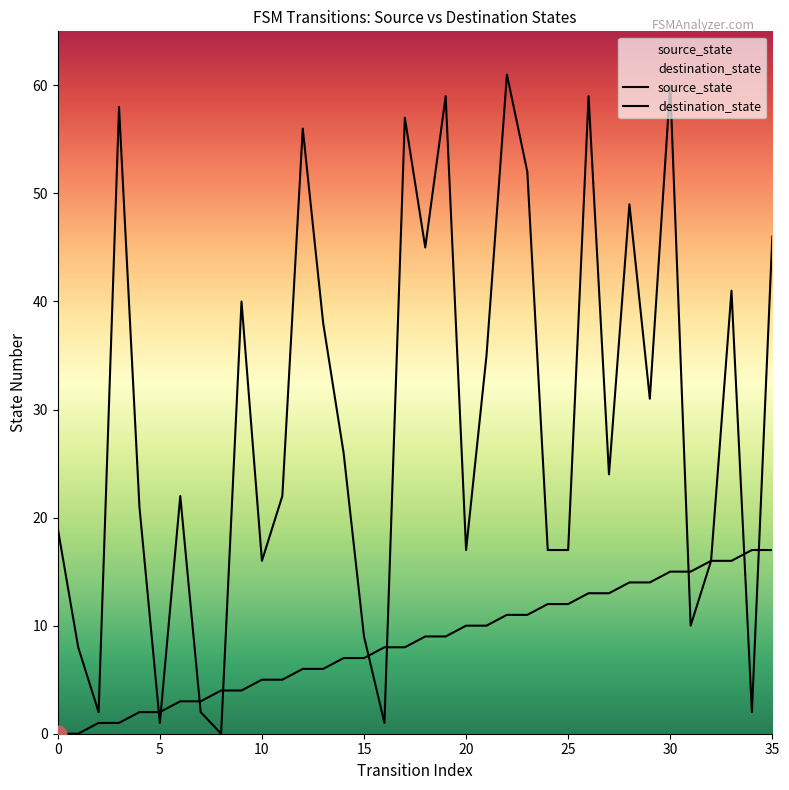

The value of source_state at 24 is 20. True or false?

False